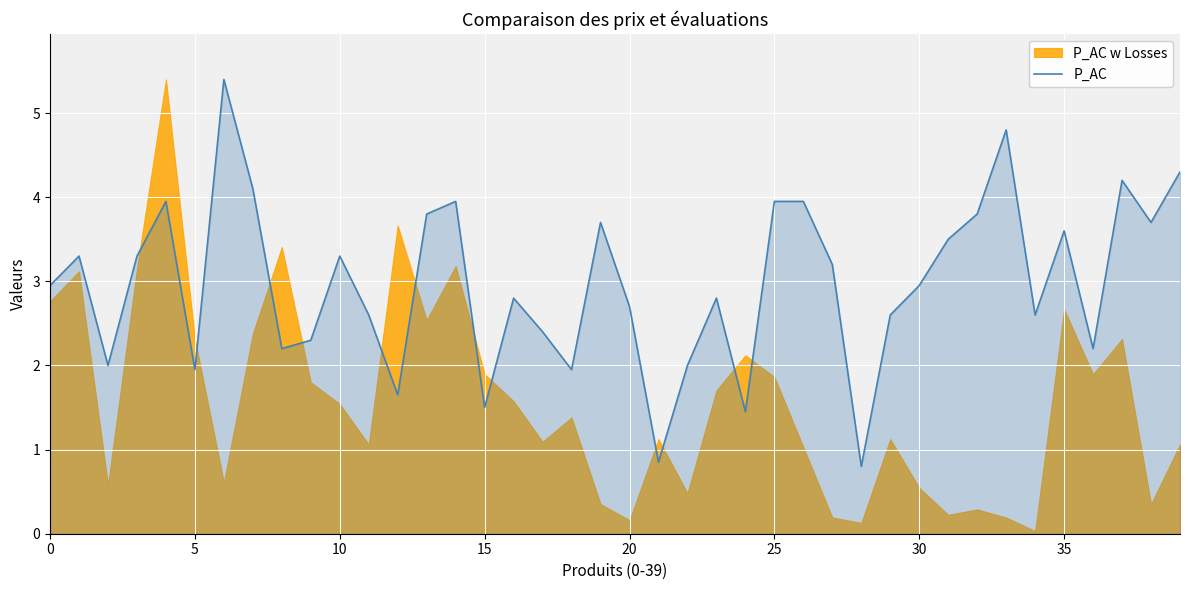

True or false: P_AC has a value of 3.0 at 30.

True